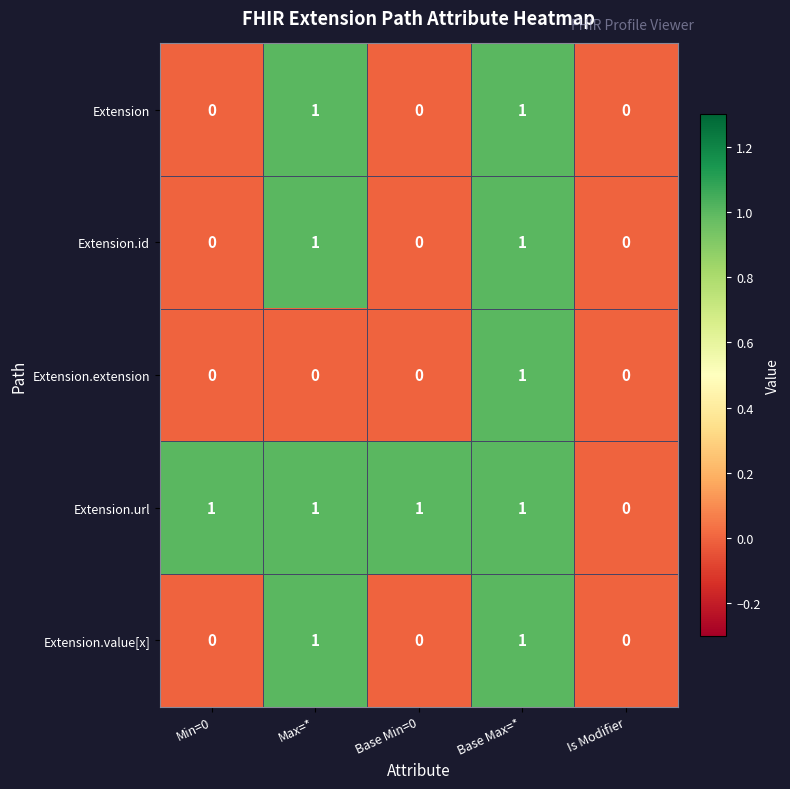

What is the total value across all series at Max=*?

4